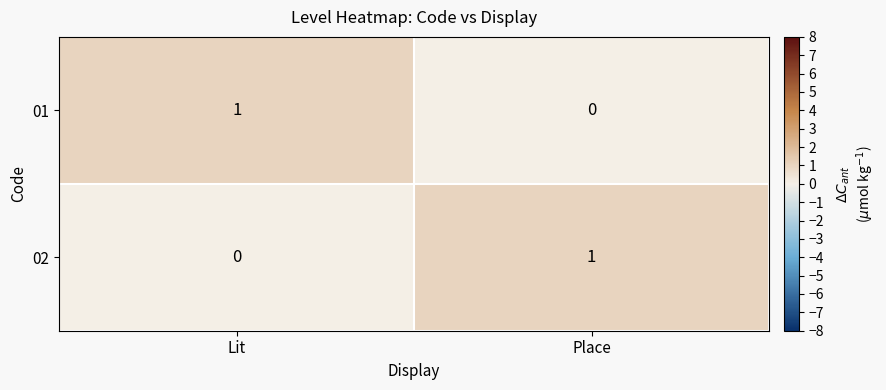

At which label does 01 reach its minimum?

Place